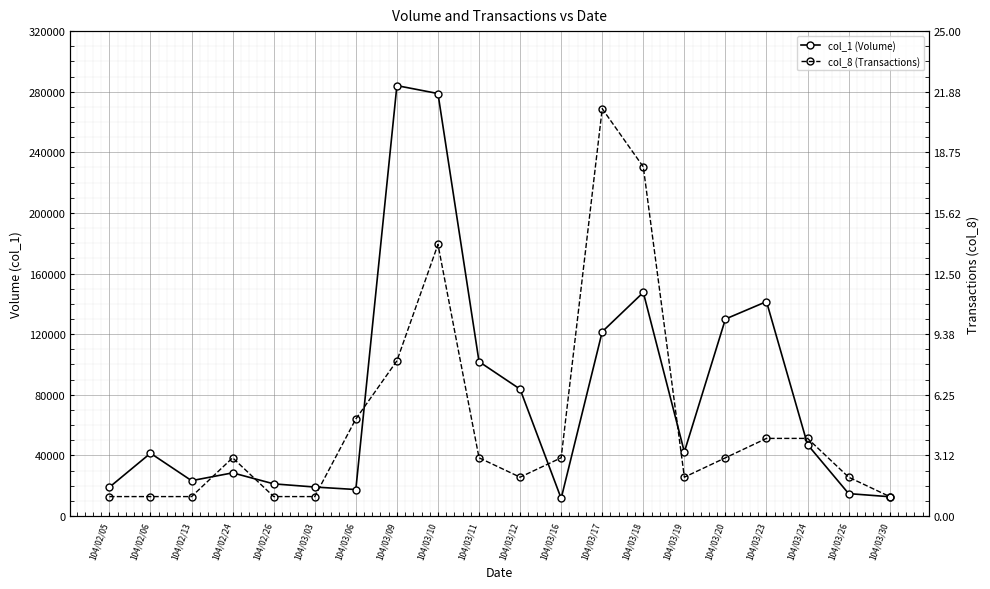

True or false: col_1 (Volume) and col_8 (Transactions) intersect in this chart.

False